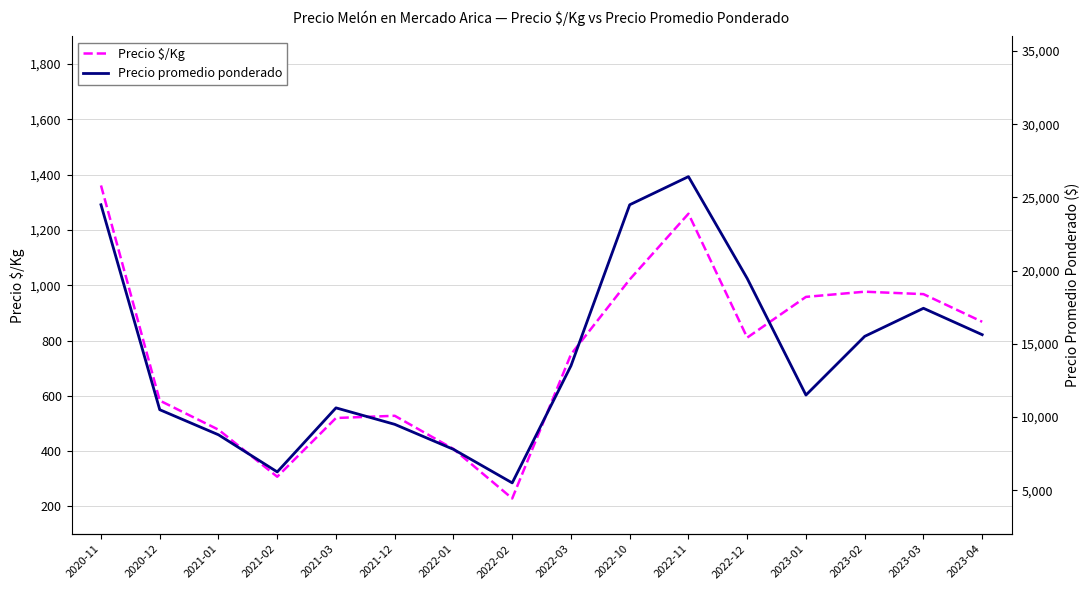

What is the difference between the maximum and minimum values in the Precio promedio ponderado series?

20922.0